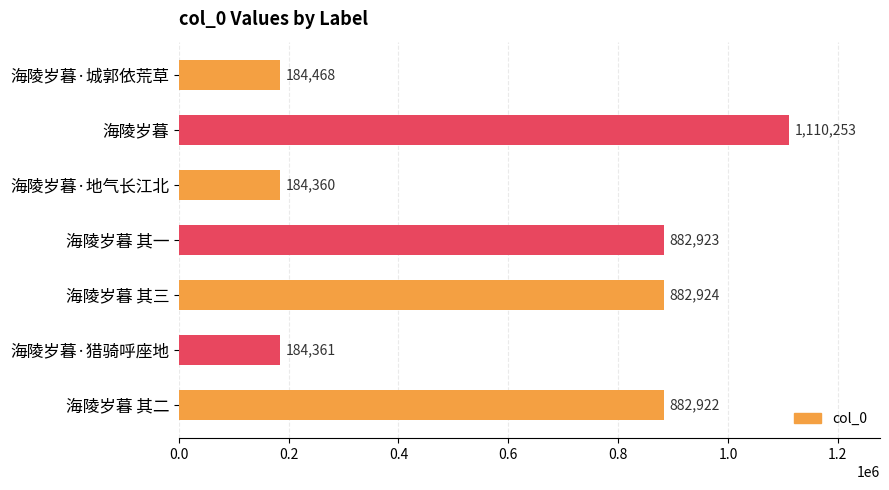

The value at 海陵岁暮 其三 is 377449. True or false?

False